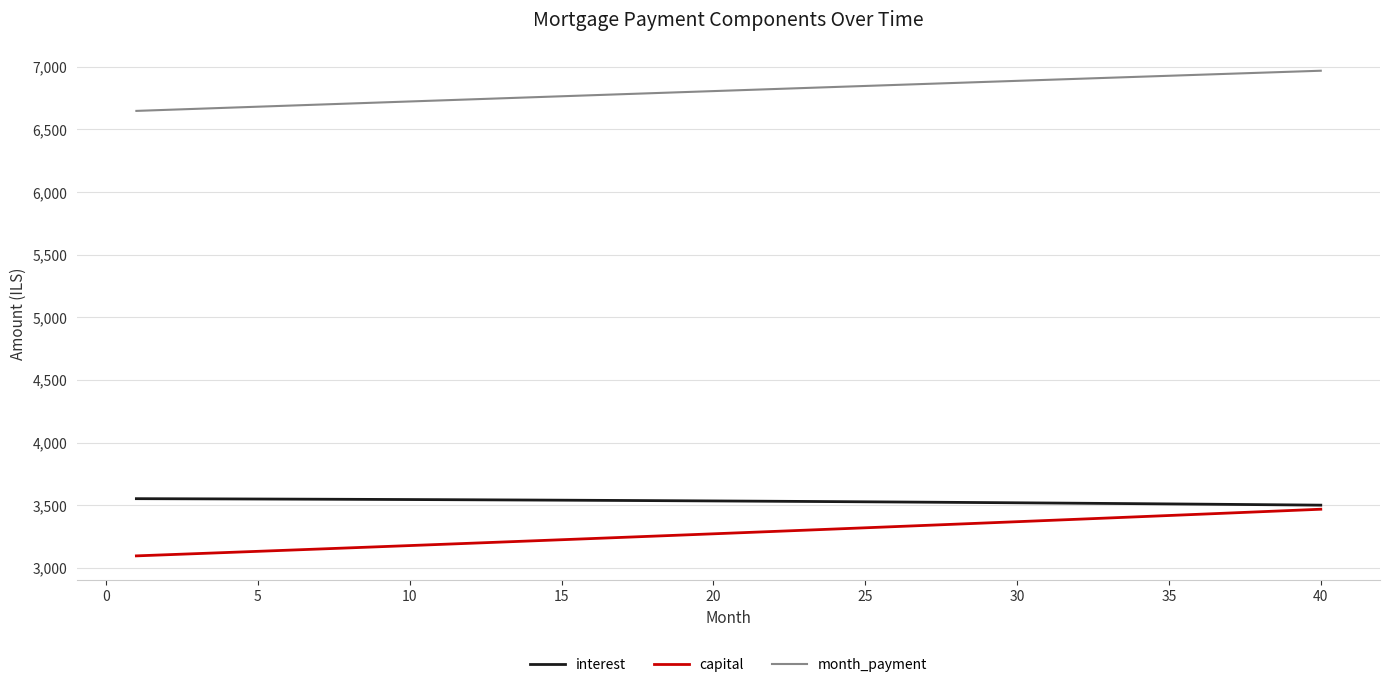

What is the highest value of the interest series?

3552.0